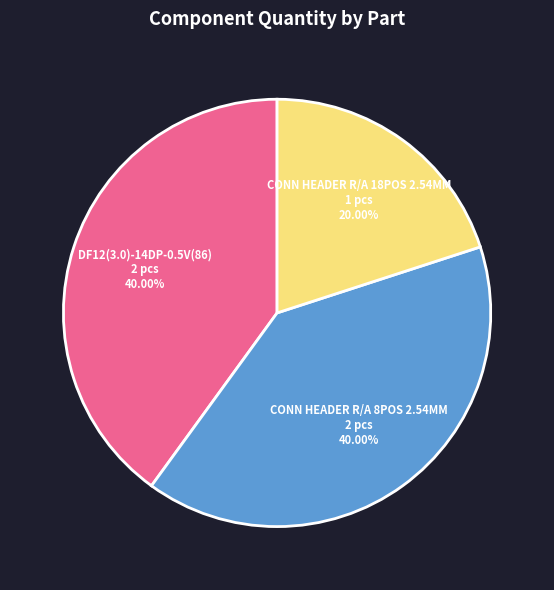

Which category has the smallest portion of the pie?

CONN HEADER R/A 18POS 2.54MM